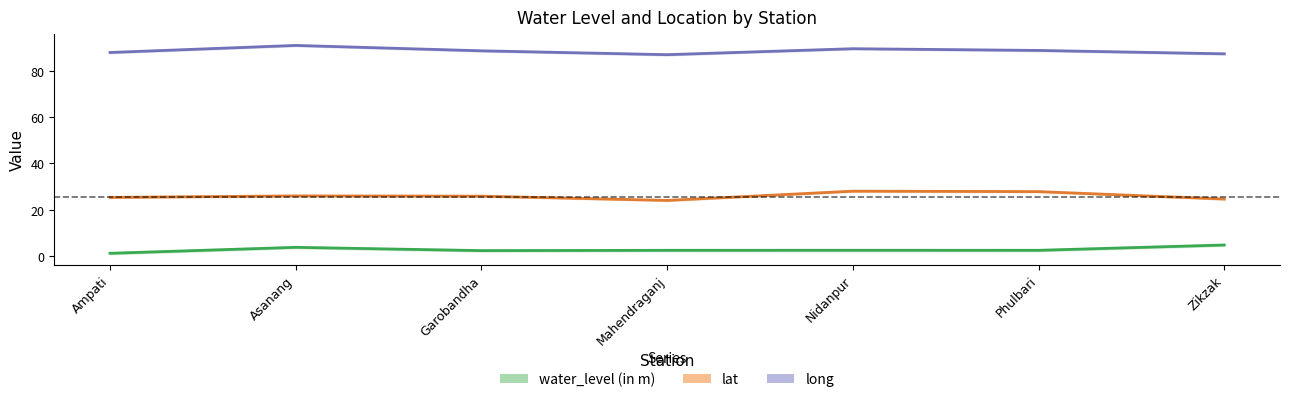

Where does the long series first go above 88?

Asanang